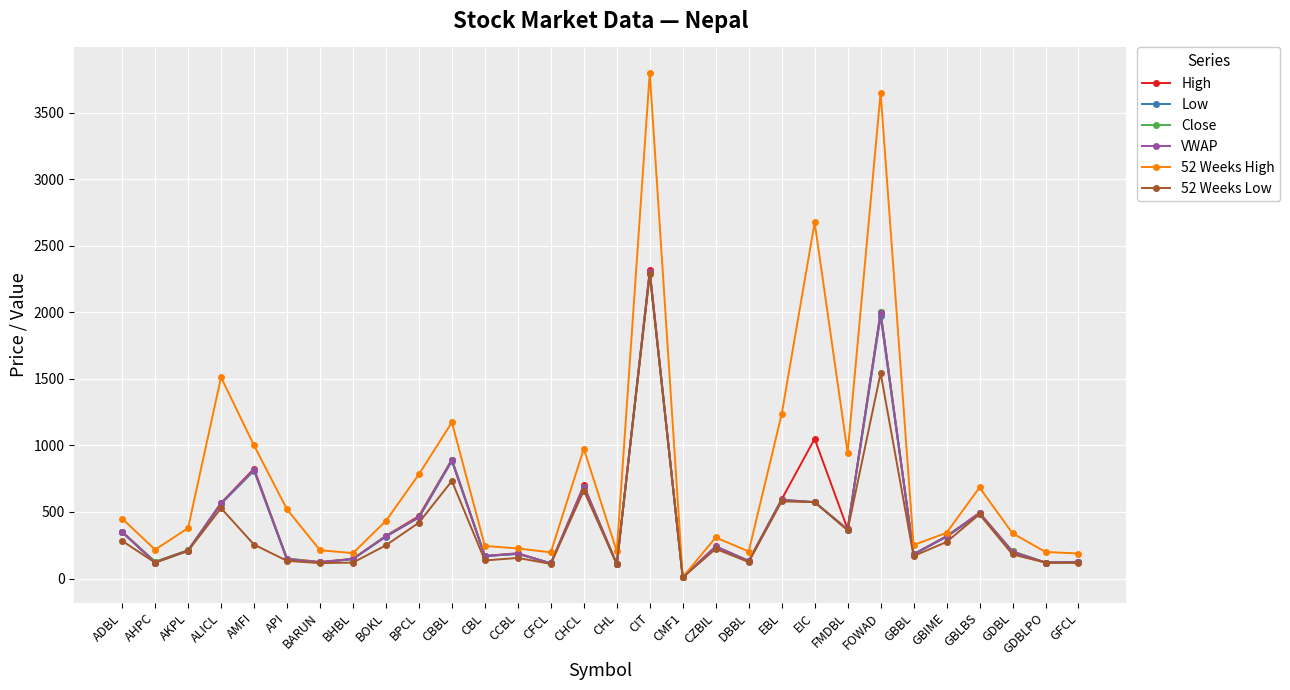

True or false: High has a value of 595.0 at EBL.

True